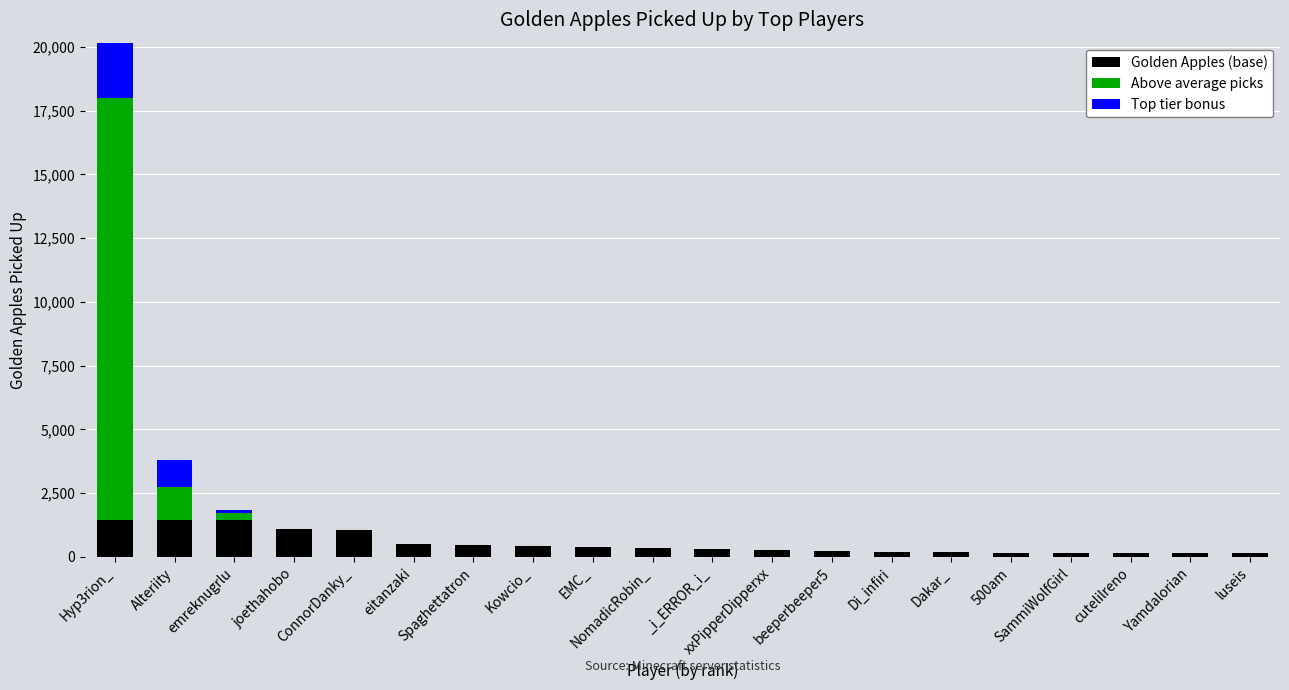

Reading left to right, transcribe all the data shown in this chart.

Golden Apples (base): Hyp3rion_=1438.8	Alteriity=1438.8	emreknugrlu=1438.8	joethahobo=1089.0	ConnorDanky_=1050.0	eitanzaki=525.0	Spaghettatron=480.0	Kowcio_=433.0	EMC_=404.0	NomadicRobin_=372.0	_i_ERROR_i_=298.0	xxPipperDipperxx=258.0	beeperbeeper5=234.0	Di_infiri=206.0	Dakar_=202.0	500am=162.0	SammiWolfGirl=154.0	cutelilreno=148.0	Yamdalorian=140.0	luseis=139.0
Above average picks: Hyp3rion_=16569.2	Alteriity=1292.2	emreknugrlu=303.2	joethahobo=0.0	ConnorDanky_=0.0	eitanzaki=0.0	Spaghettatron=0.0	Kowcio_=0.0	EMC_=0.0	NomadicRobin_=0.0	_i_ERROR_i_=0.0	xxPipperDipperxx=0.0	beeperbeeper5=0.0	Di_infiri=0.0	Dakar_=0.0	500am=0.0	SammiWolfGirl=0.0	cutelilreno=0.0	Yamdalorian=0.0	luseis=0.0
Top tier bonus: Hyp3rion_=16353.4	Alteriity=1076.4	emreknugrlu=87.4	joethahobo=0.0	ConnorDanky_=0.0	eitanzaki=0.0	Spaghettatron=0.0	Kowcio_=0.0	EMC_=0.0	NomadicRobin_=0.0	_i_ERROR_i_=0.0	xxPipperDipperxx=0.0	beeperbeeper5=0.0	Di_infiri=0.0	Dakar_=0.0	500am=0.0	SammiWolfGirl=0.0	cutelilreno=0.0	Yamdalorian=0.0	luseis=0.0